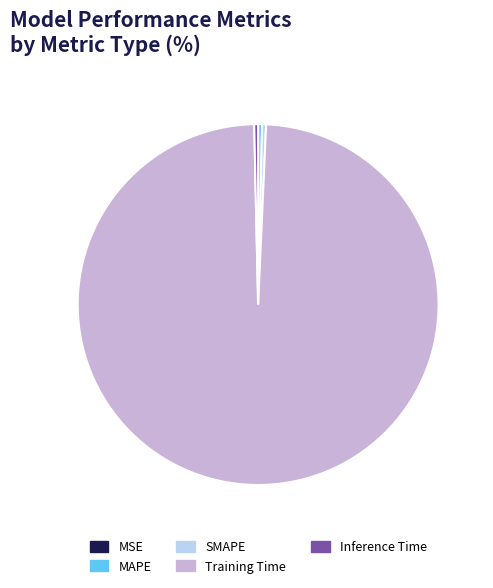

Which category accounts for the majority?

Training Time